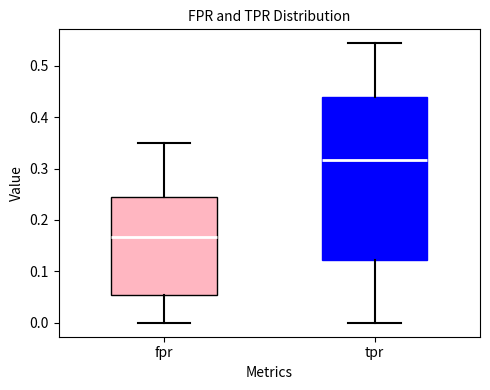

Comparing the boxes themselves (not the whiskers), which one is the tallest?

tpr